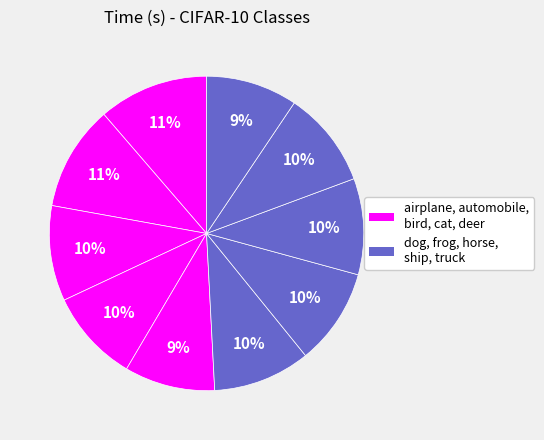

How many slices are in this pie chart?

10